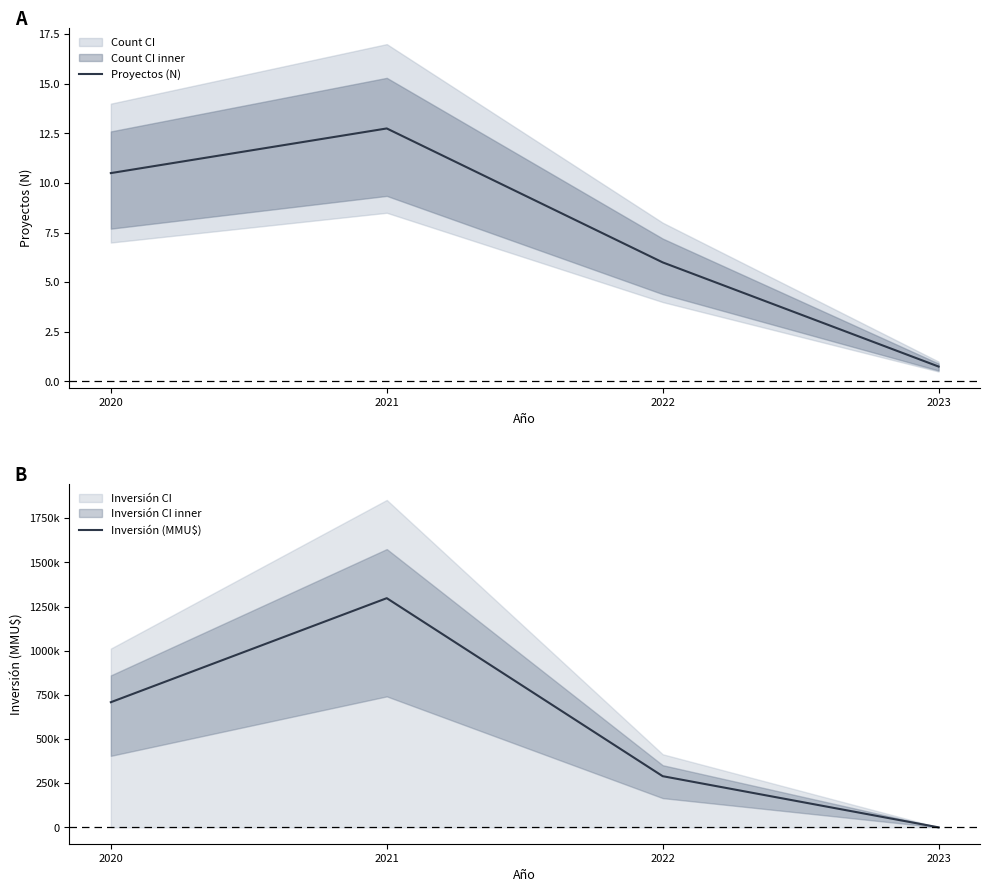

The value of Proyectos (N) at 2020 is 10.5. True or false?

True